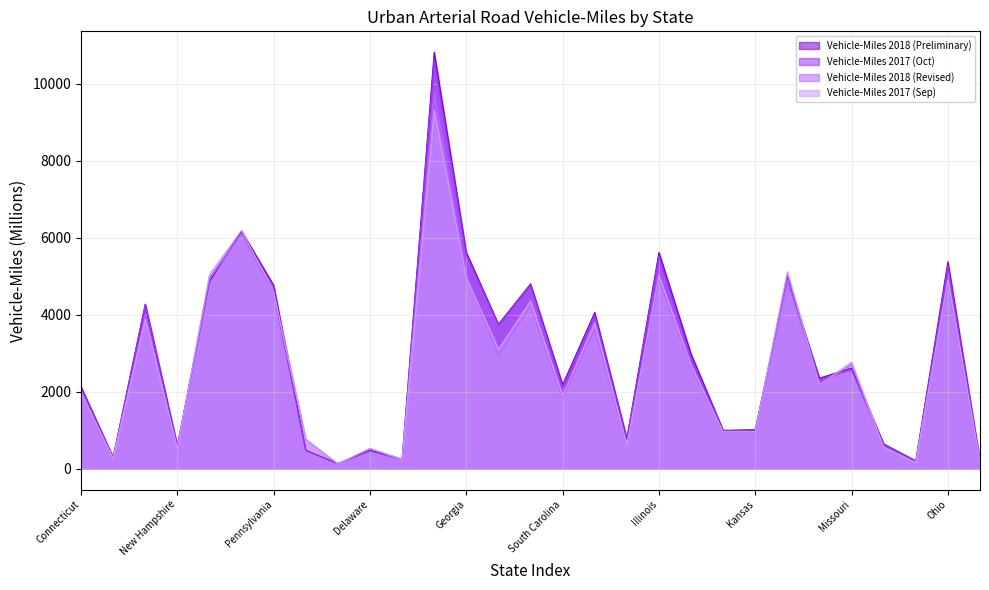

True or false: Vehicle-Miles 2017 (Sep) has a value of 963 at Kansas.

True